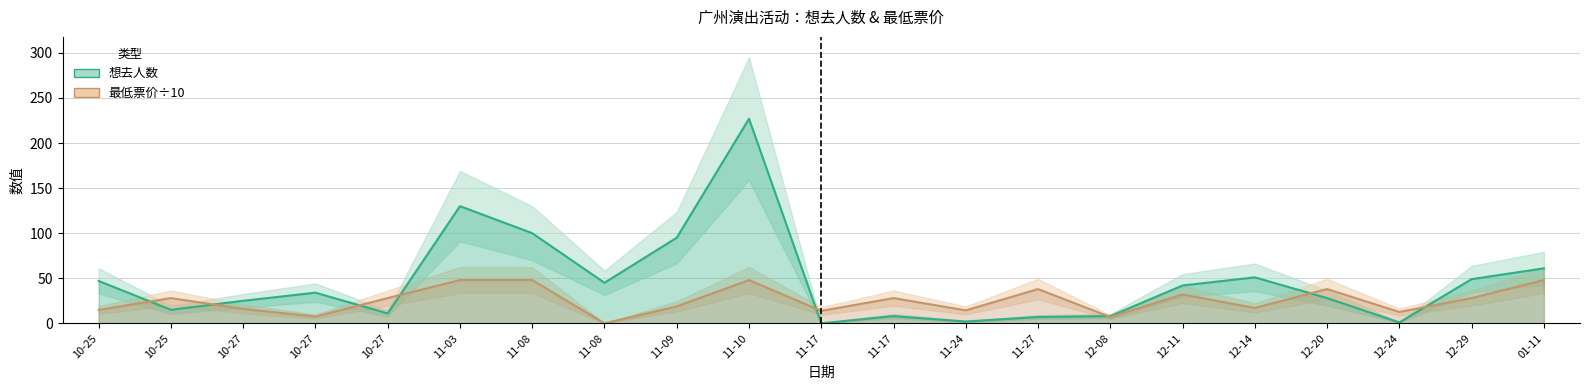

Reading left to right, transcribe all the data shown in this chart.

想去人数: 47.0	15.0	25.0	34.0	11.0	130.0	100.0	45.0	95.0	227.0	0.0	8.0	2.0	7.0	8.0	42.0	51.0	28.0	1.0	49.0	61.0
最低票价÷10: 14.9	28.0	16.0	7.5	28.0	48.0	48.0	0.0	18.8	48.0	13.8	28.0	14.4	38.0	7.0	32.0	17.1	38.0	12.6	28.0	48.0